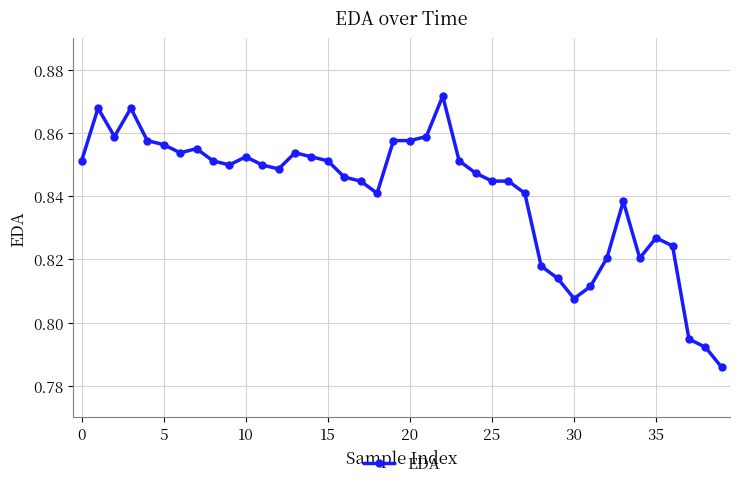

How many values are between 0 and 1?

40